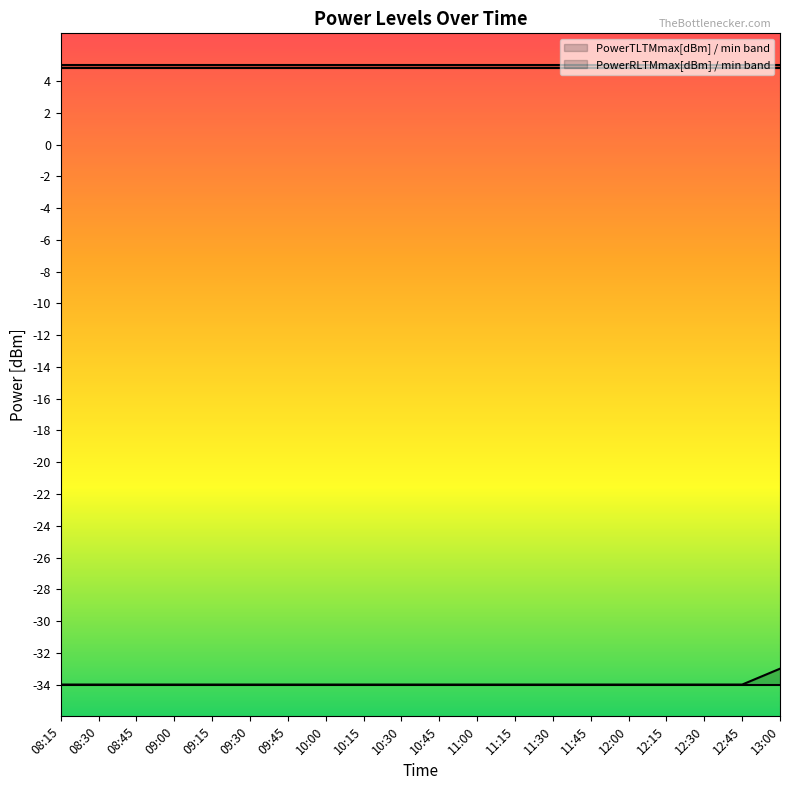

What is the maximum value for PowerTLTMmax[dBm]?

5.0